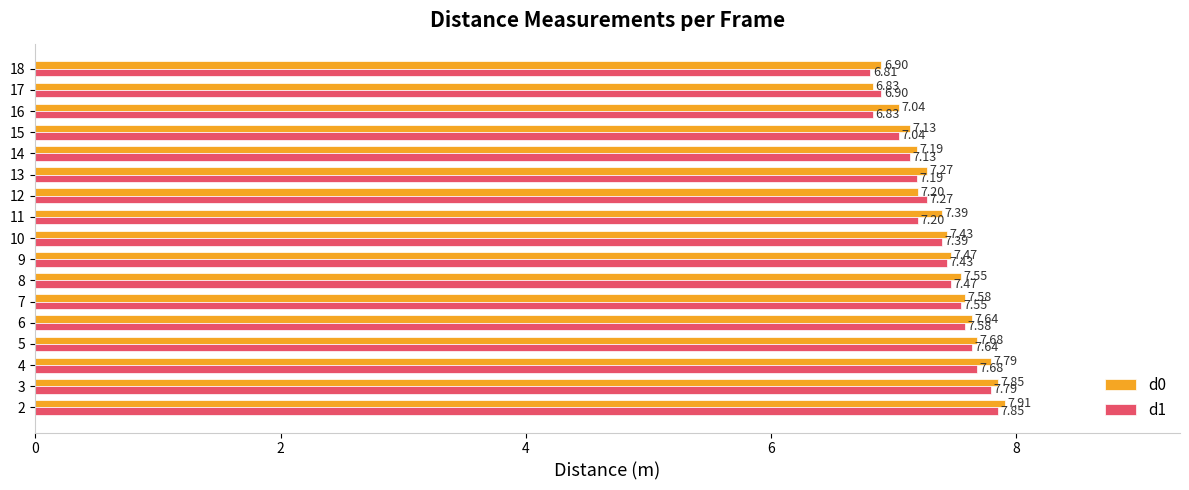

Rank the categories by d1 value from highest to lowest.

2, 3, 4, 5, 6, 7, 8, 9, 10, 12, 11, 13, 14, 15, 17, 16, 18